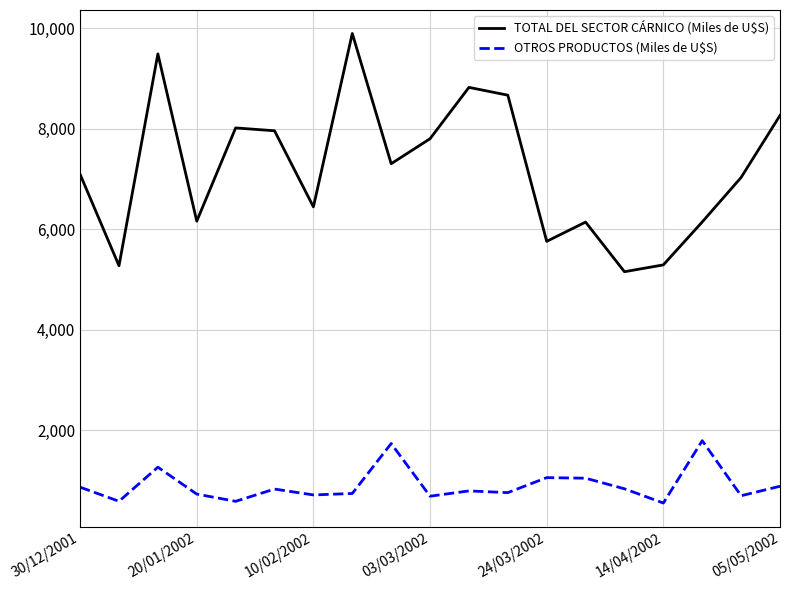

Which series has the largest range (max minus min)?

TOTAL DEL SECTOR CÁRNICO (Miles de U$S)